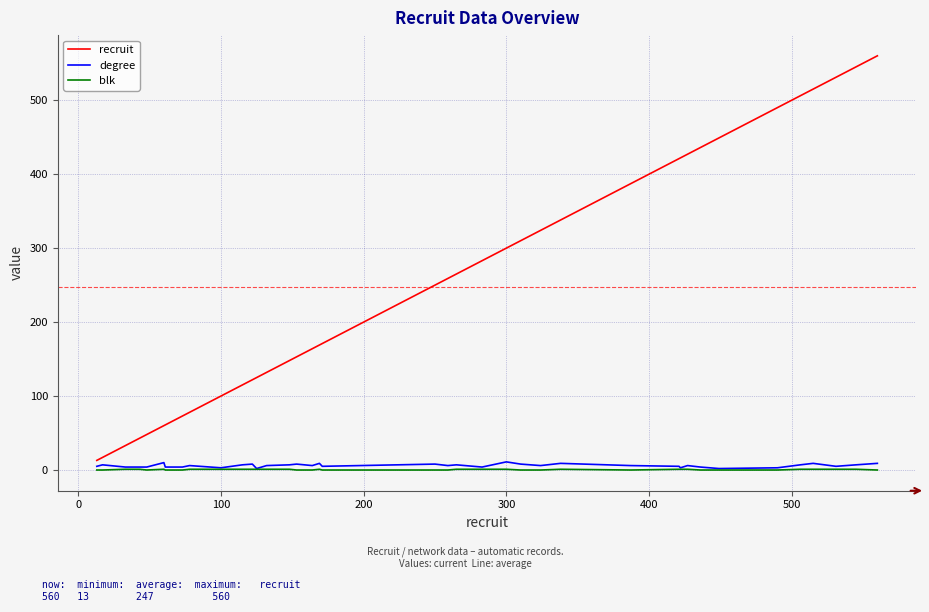

True or false: blk and recruit intersect in this chart.

False